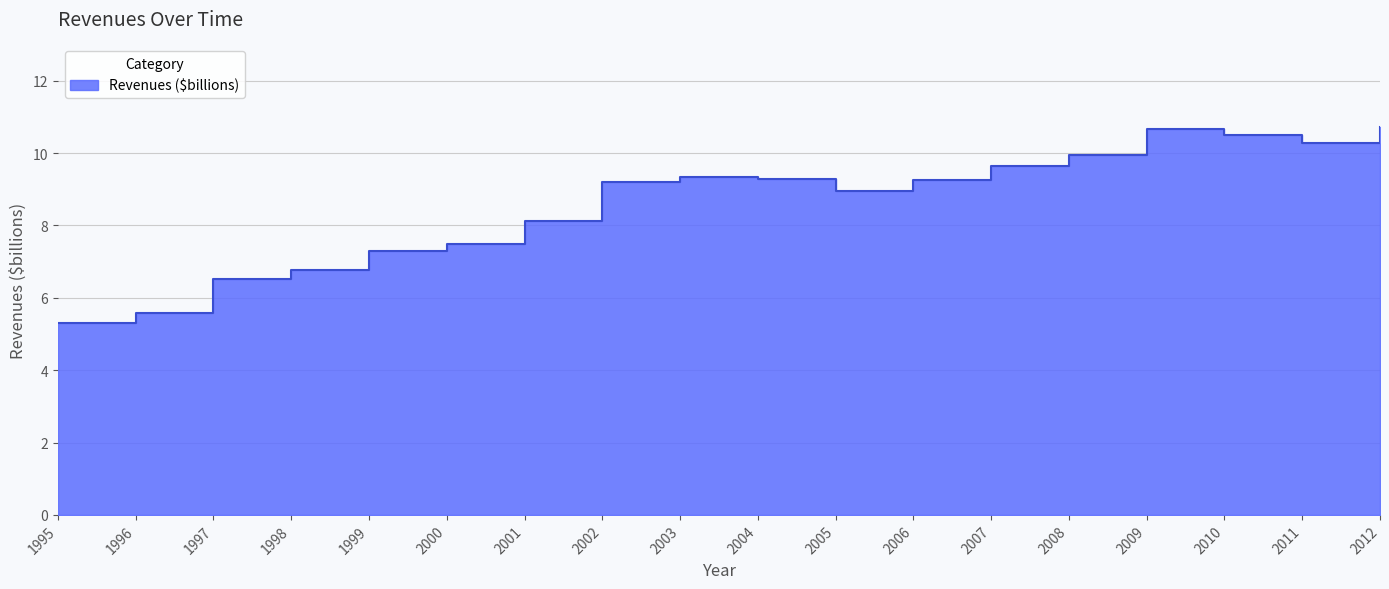

List the labels in order of value, largest first.

2012, 2009, 2010, 2011, 2008, 2007, 2003, 2004, 2006, 2002, 2005, 2001, 2000, 1999, 1998, 1997, 1996, 1995